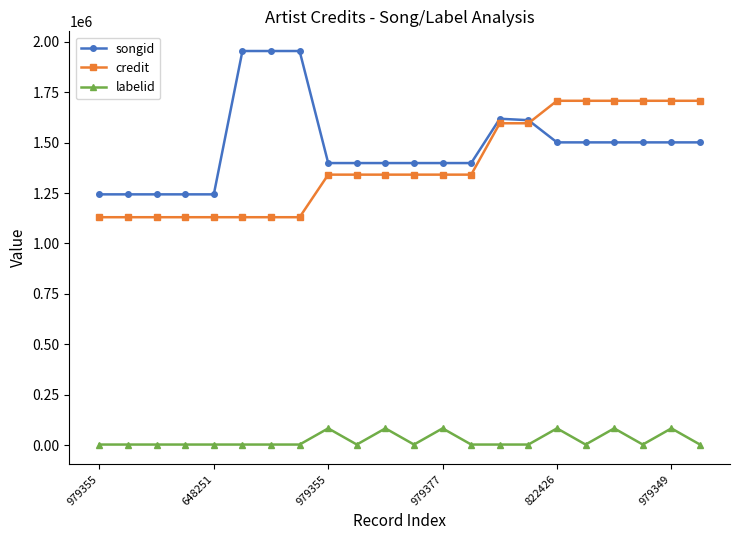

List the series in order of their peak value, highest first.

songid, credit, labelid